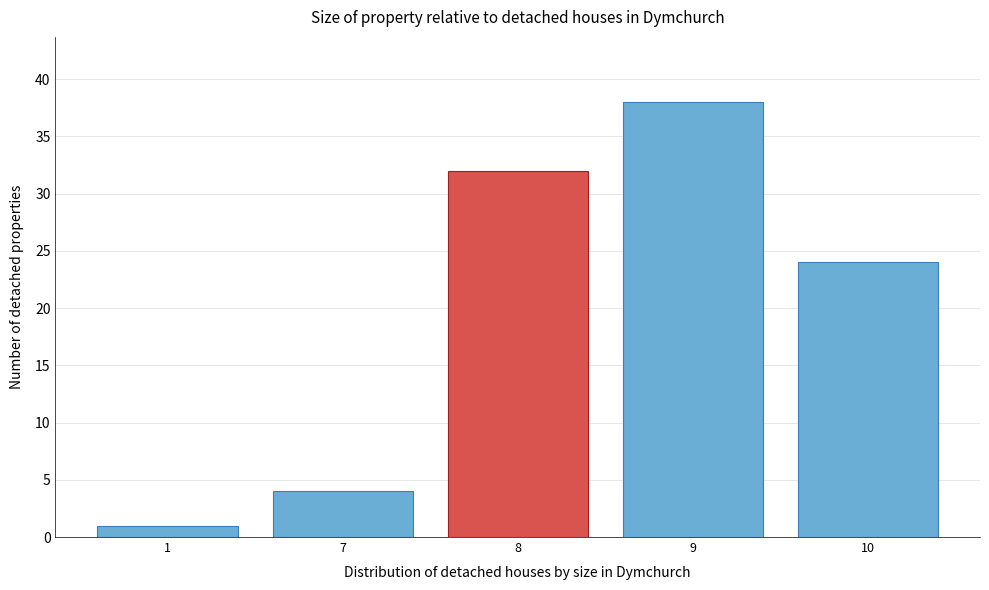

Reading left to right, list all the values displayed in this chart.

1	4	32	38	24